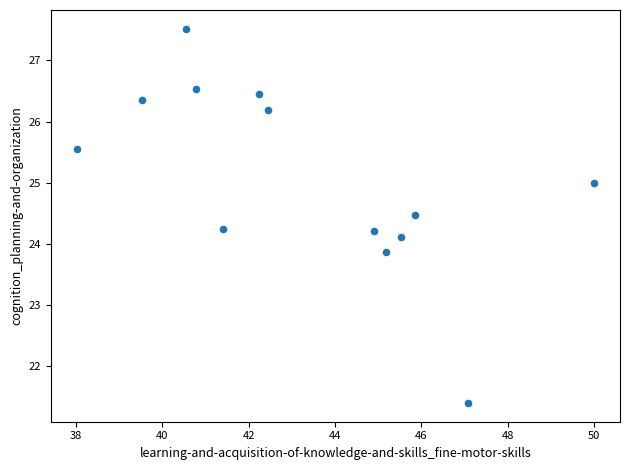

What is the range of Y values (max minus min)?

6.1